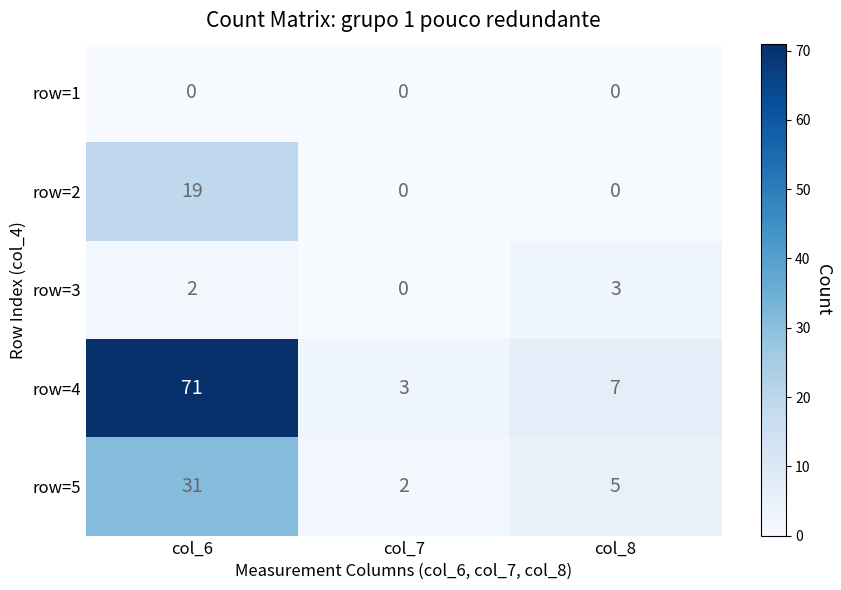

Which series has the largest total across all categories?

row=4